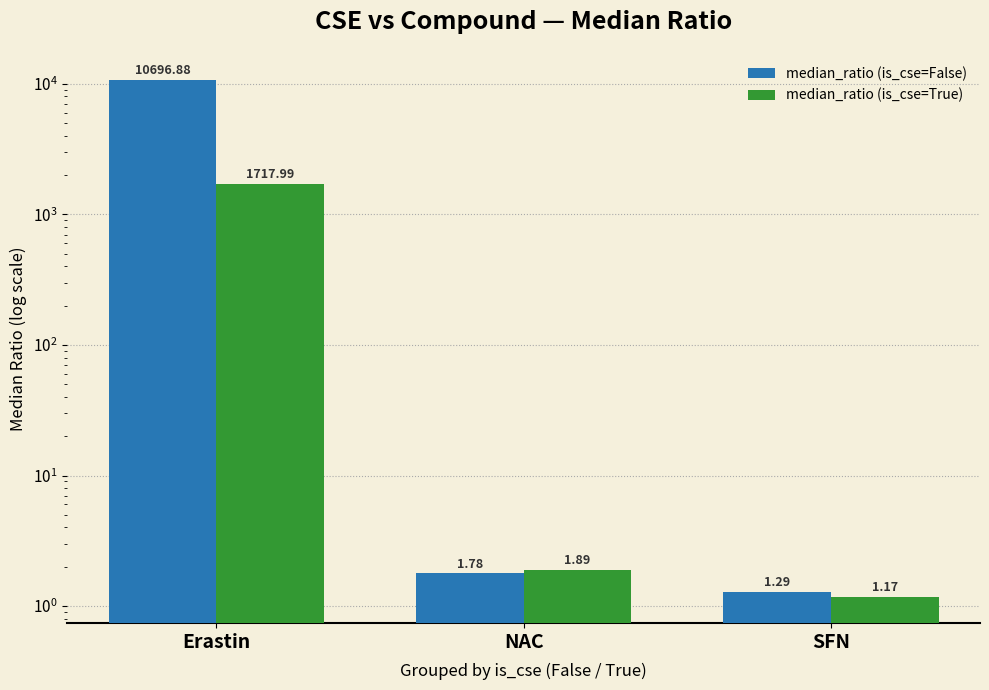

Does the chart contain stacked bars?

No